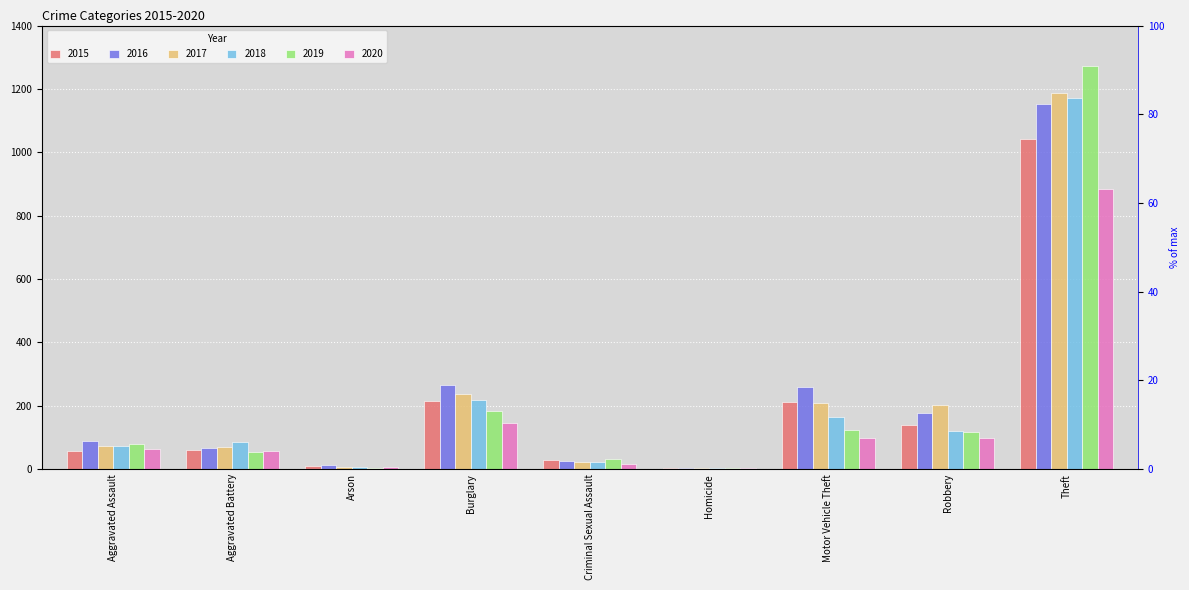

What is the label of the 7th bar from the left?

Motor Vehicle Theft